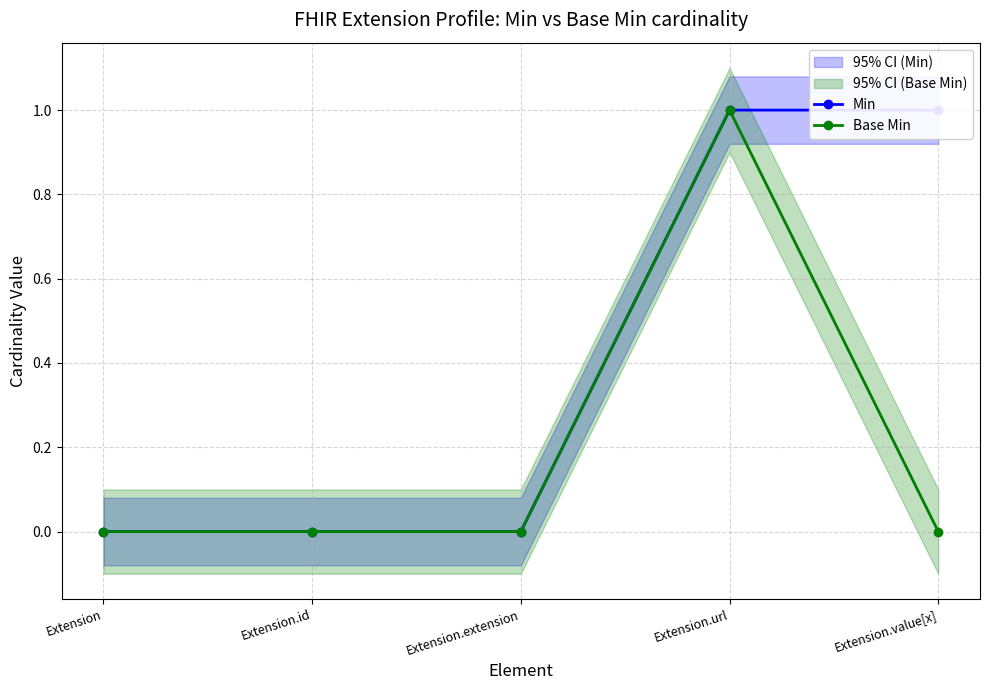

Is the value of Min at Extension.url greater than the value of Base Min at Extension.url?

No